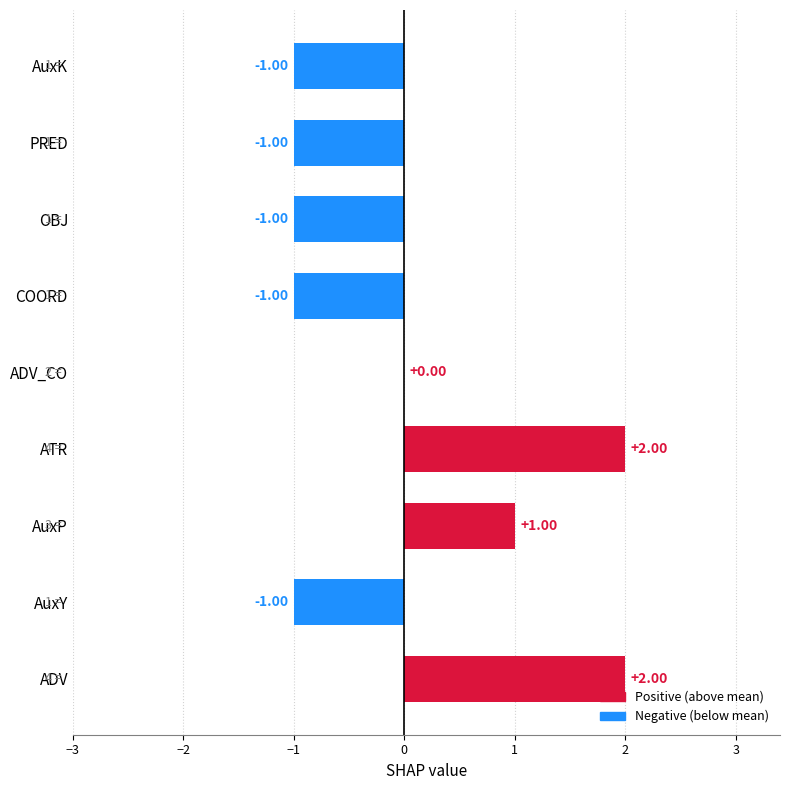

Are the bars horizontal?

Yes